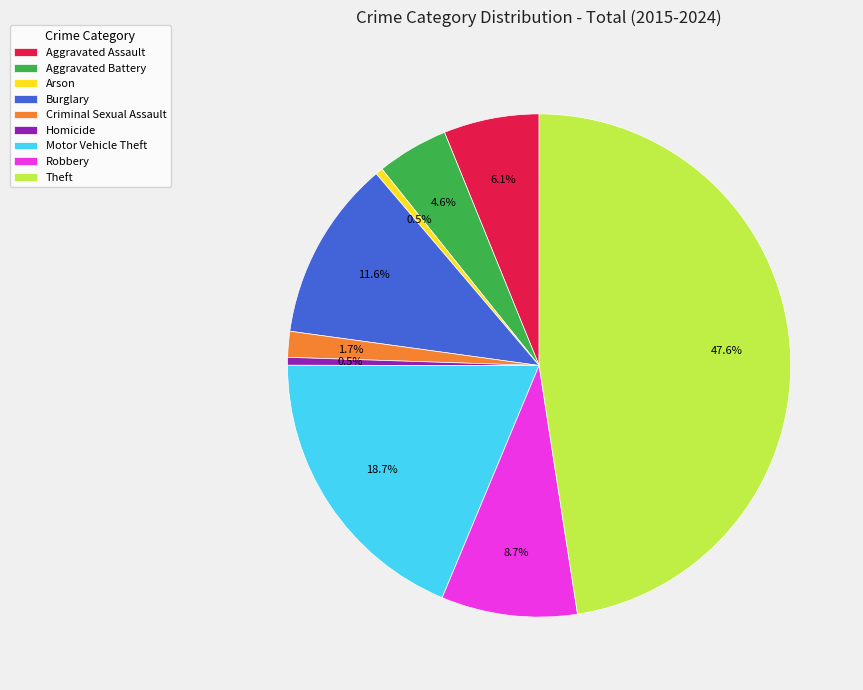

Is it true that Motor Vehicle Theft is 19% of the pie?

True